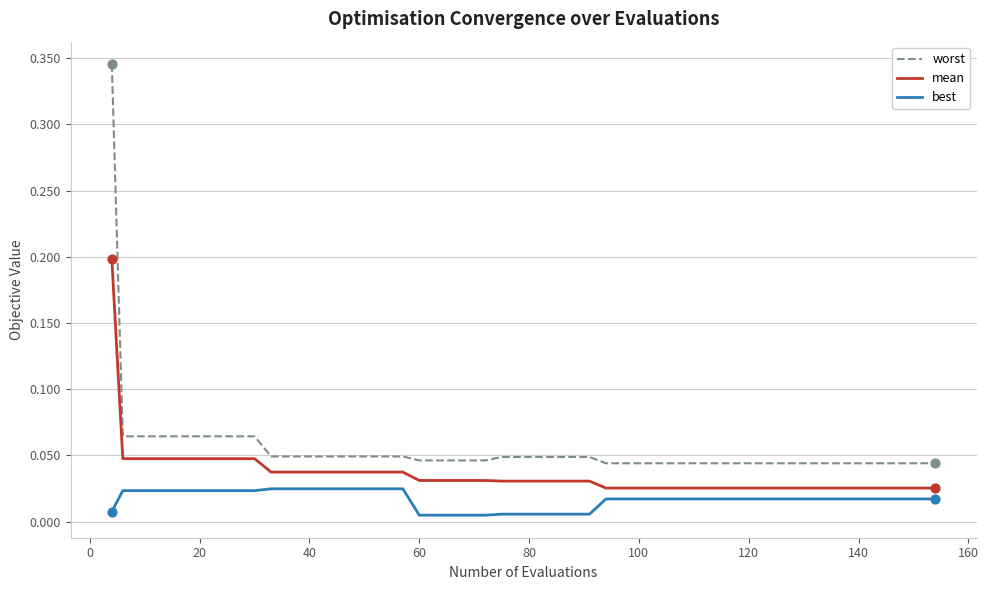

Which series has the largest total across all categories?

worst